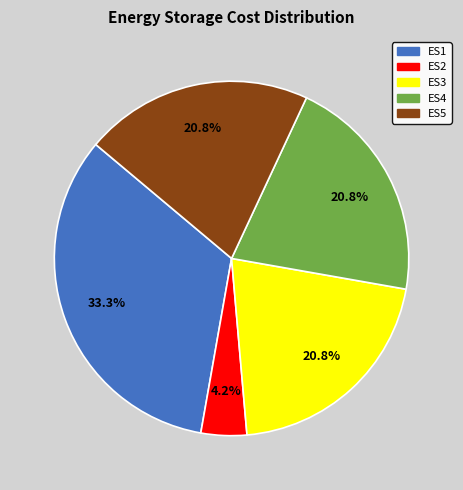

Which has a higher value, ES1 or ES4?

ES1